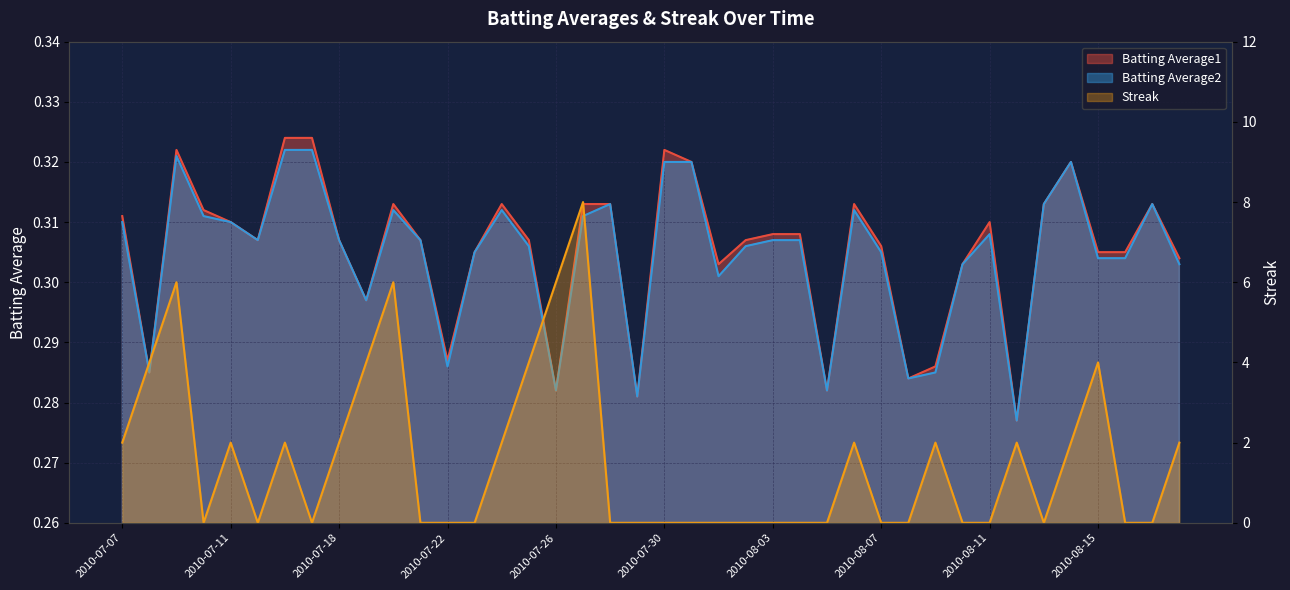

List the series in order of their peak value, lowest first.

Batting Average2, Batting Average1, Streak